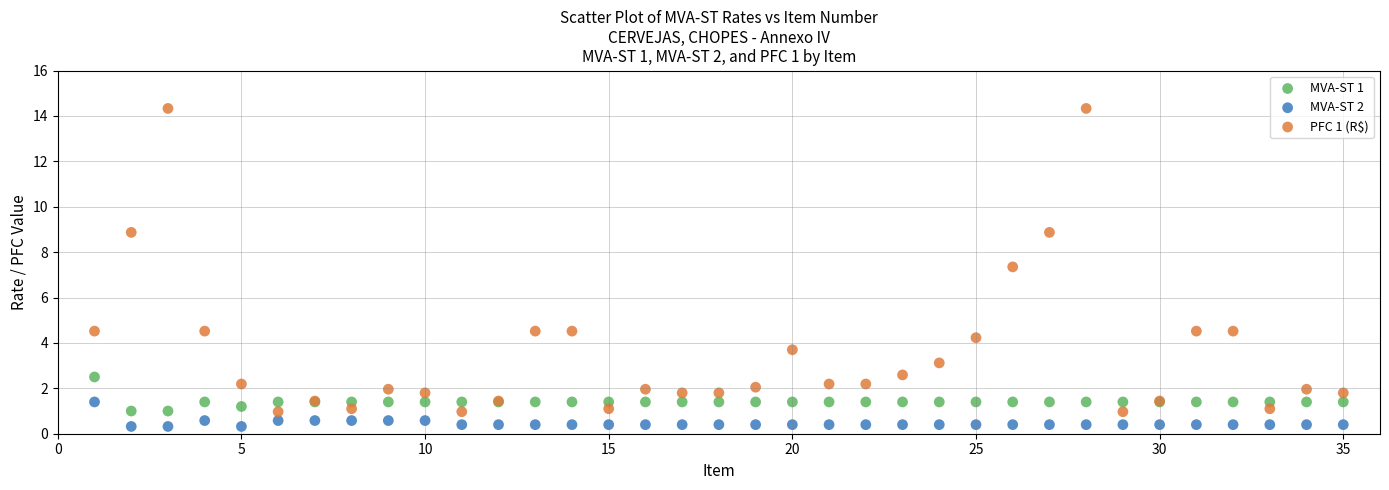

Which series reaches the minimum Y coordinate?

MVA-ST 2